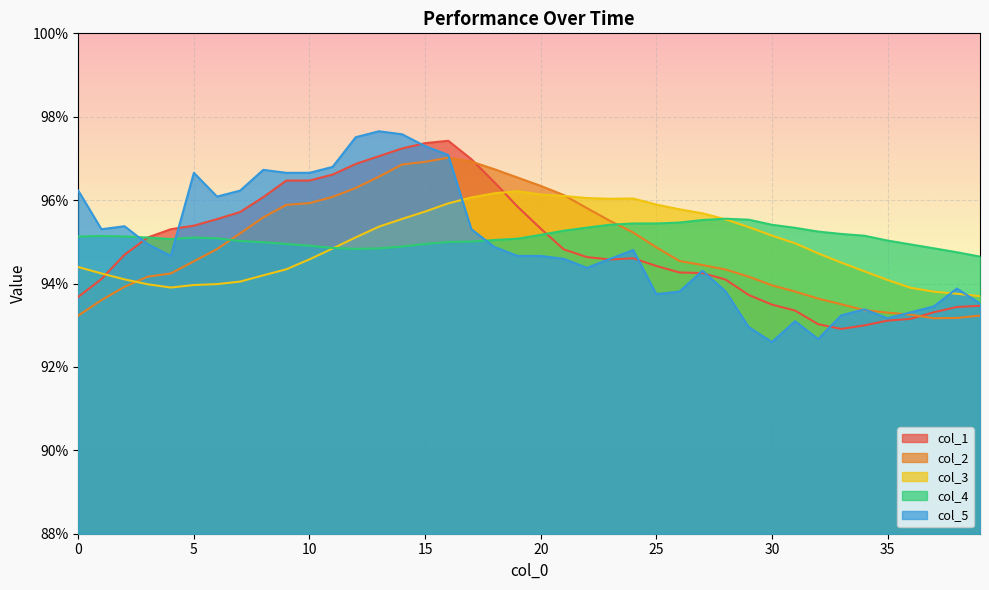

Which series has the widest spread of values?

col_5